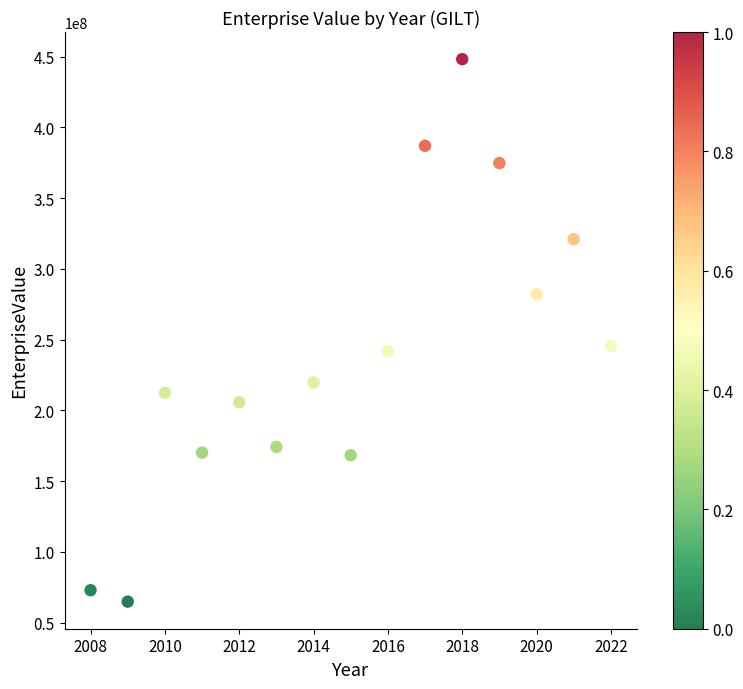

What is the range of X values (max minus min)?

14.0